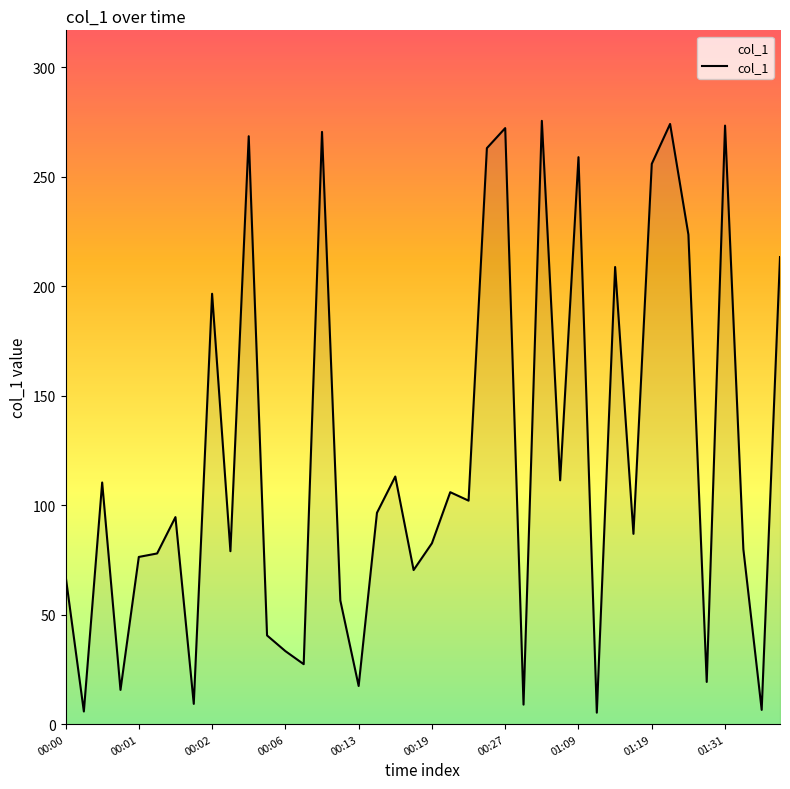

What is the difference between the maximum and minimum values?

270.3